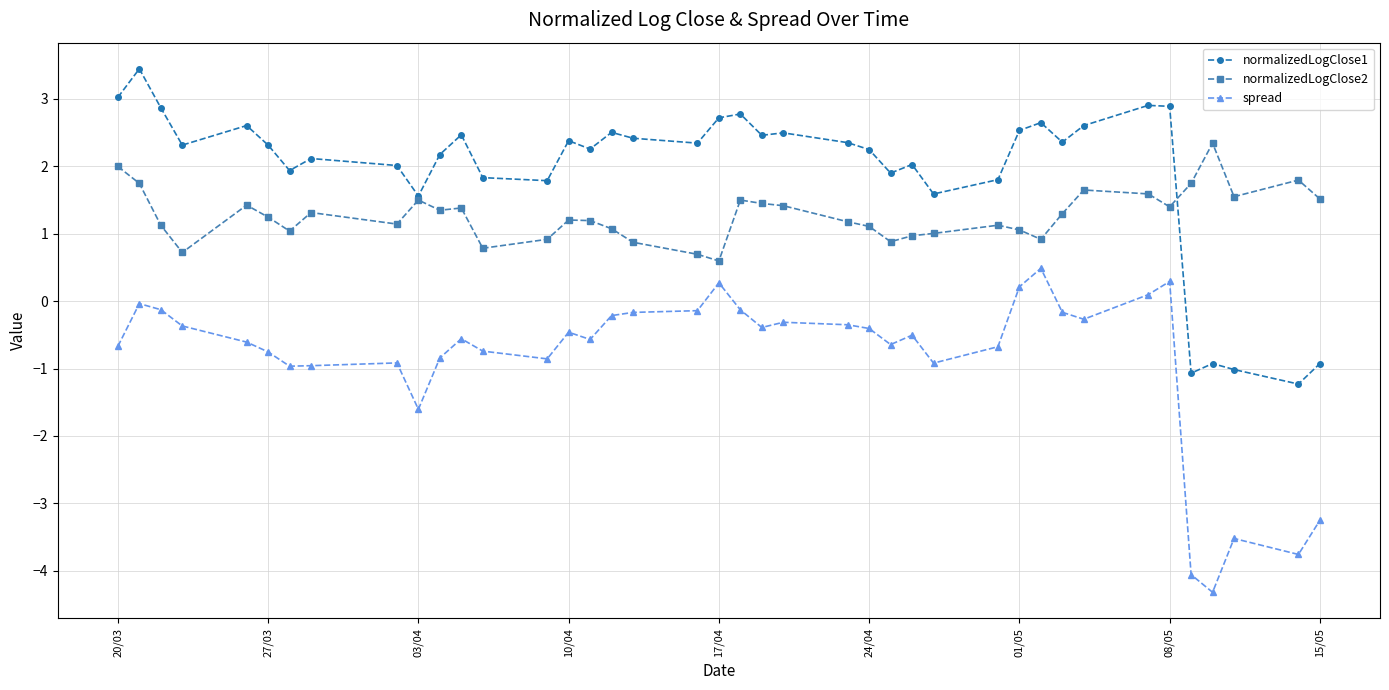

True or false: spread and normalizedLogClose2 intersect in this chart.

False